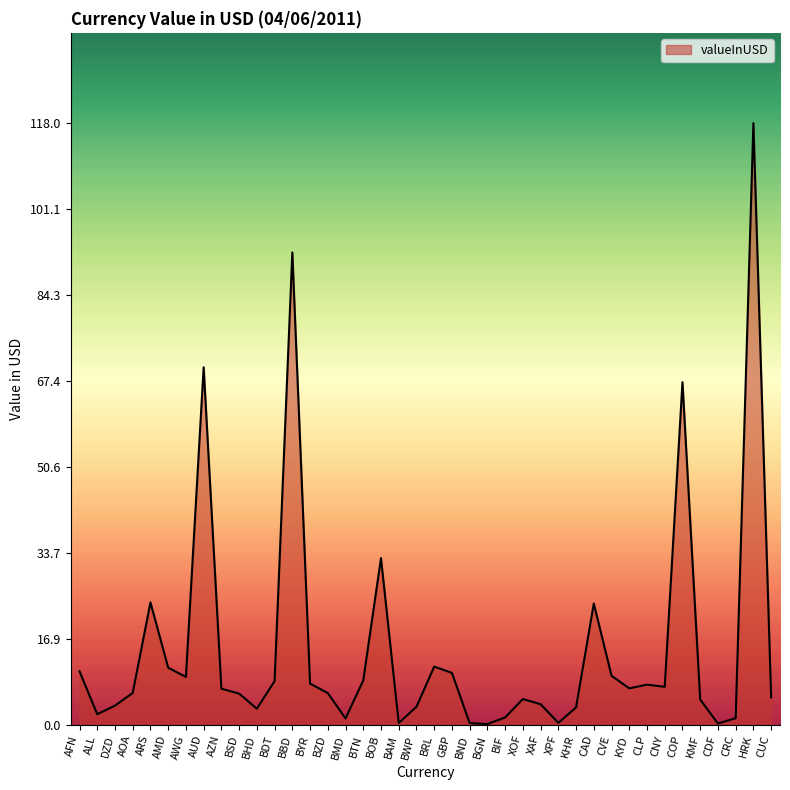

Does the chart display data point markers on the line(s)?

No